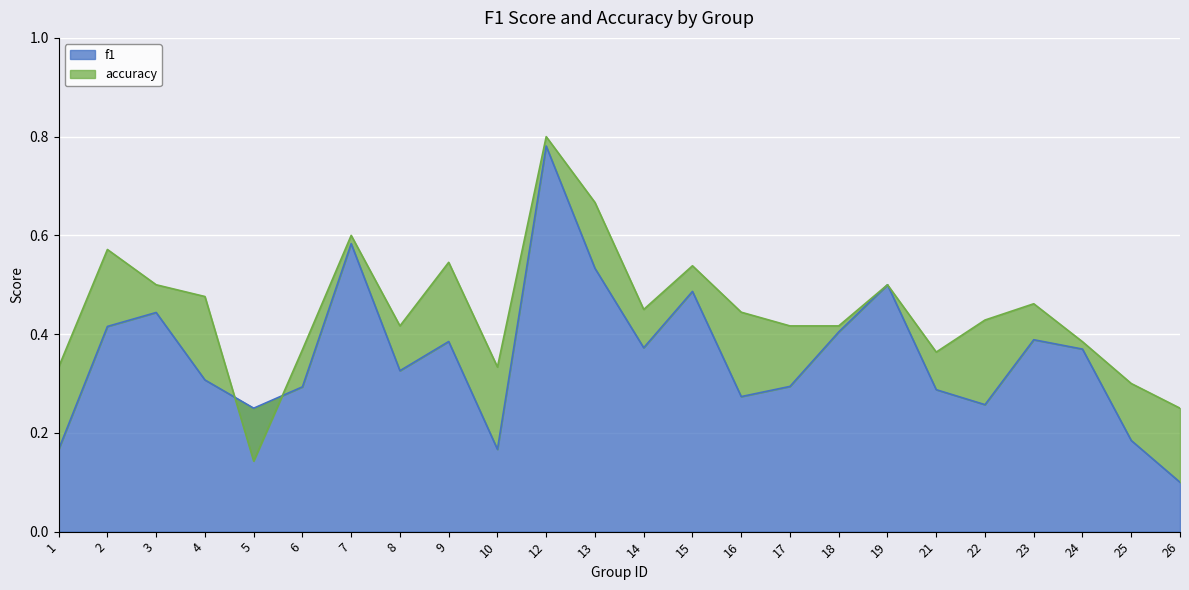

Which label corresponds to the largest value in the chart?

12